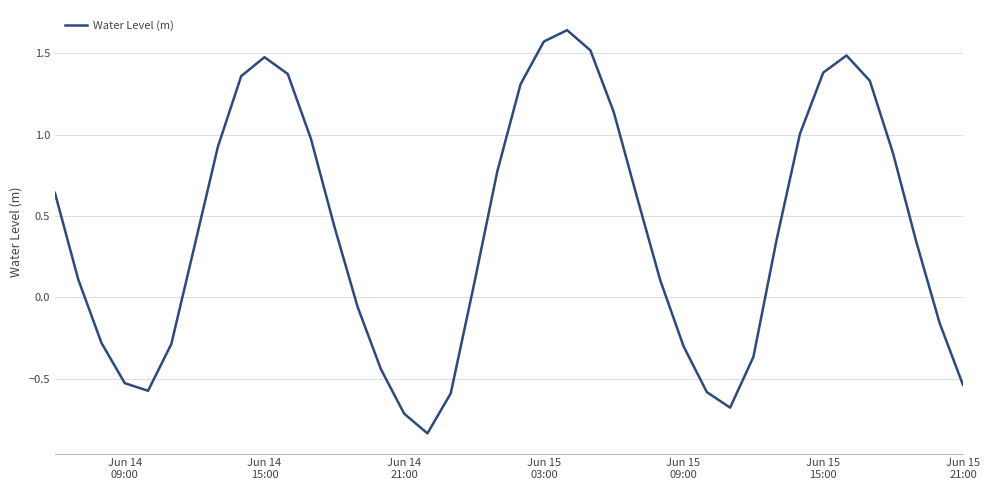

What is the difference between the maximum and minimum values?

2.5